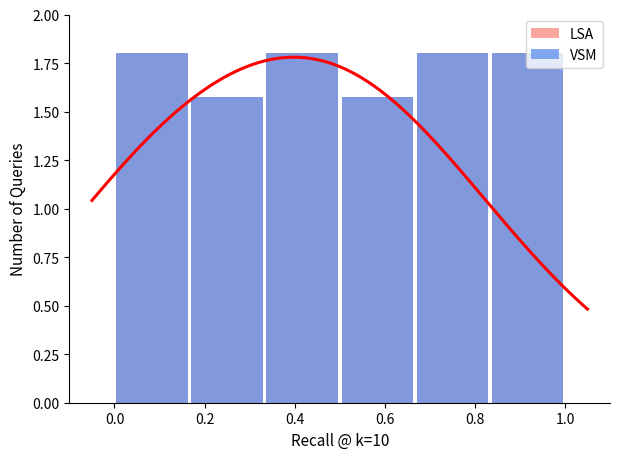

What is the minimum value shown in the chart?

1.6